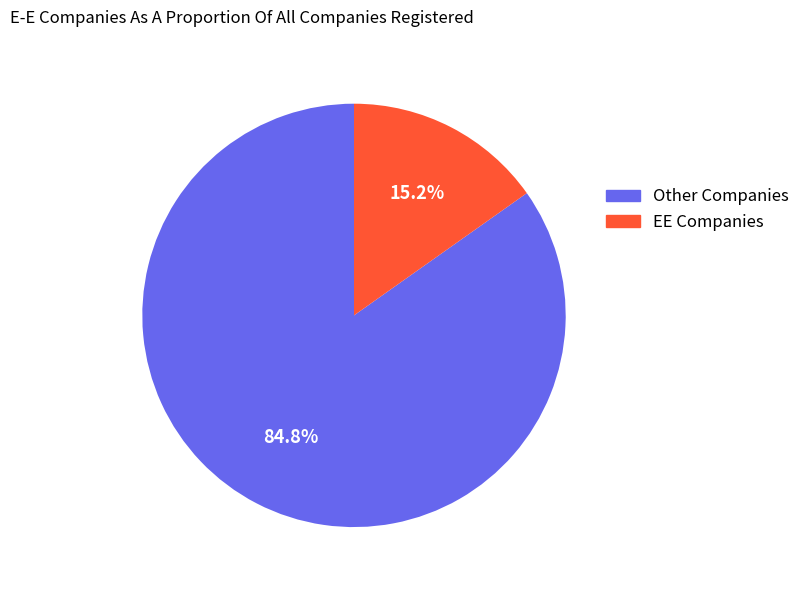

Does any single category account for the majority?

Yes